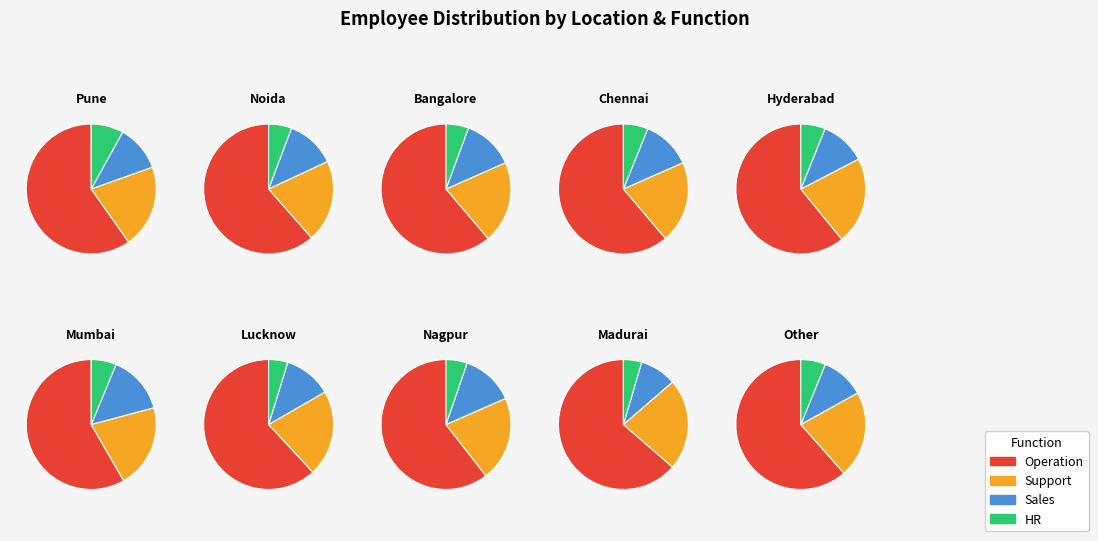

What is the change in value from Pune to Hyderabad?

+28